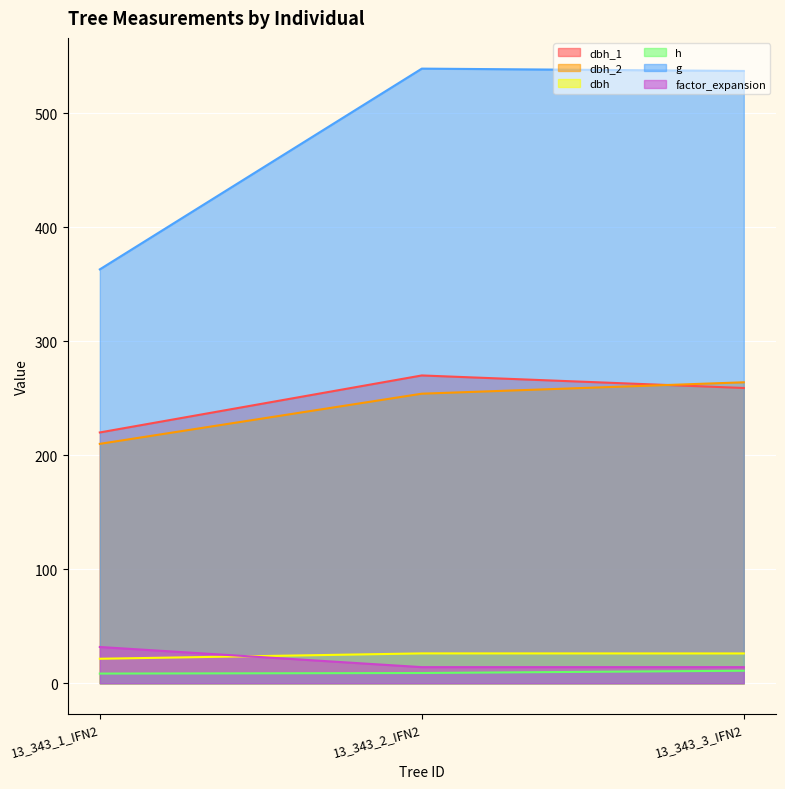

Which series has the largest range (max minus min)?

g